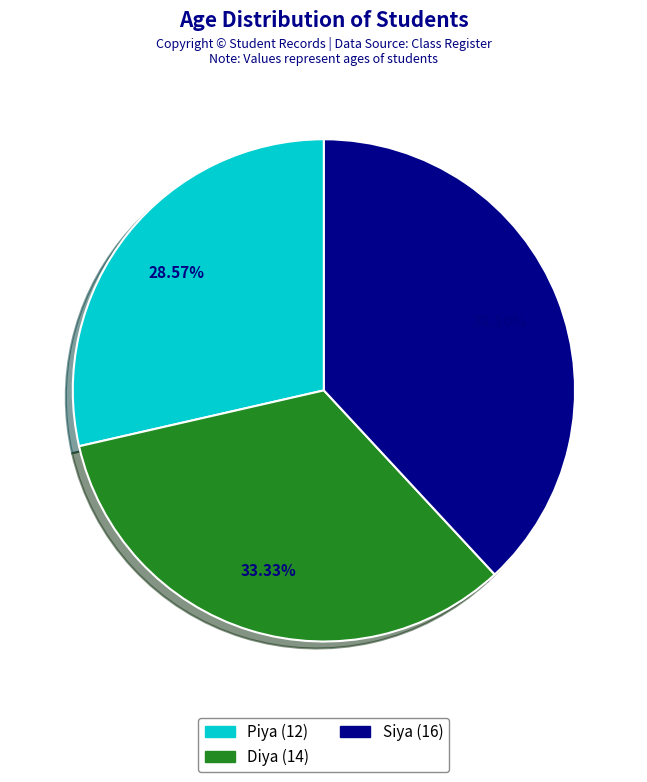

To the nearest percent, what is the difference between the Piya and Siya slice percentages?

10%